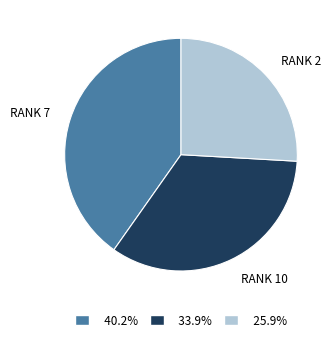

How many segments does this pie chart have?

3